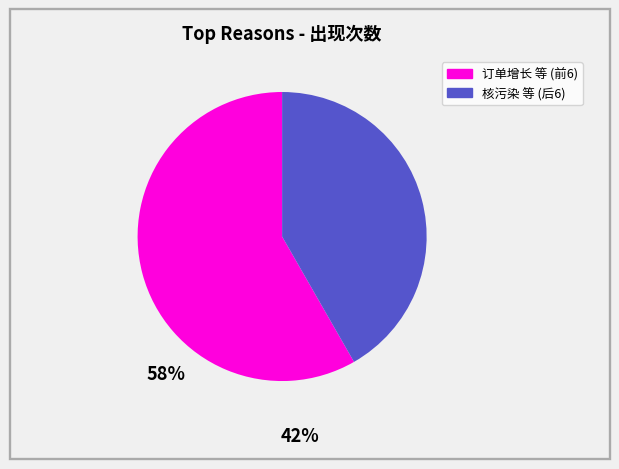

Is there any slice that represents more than half of the pie?

Yes